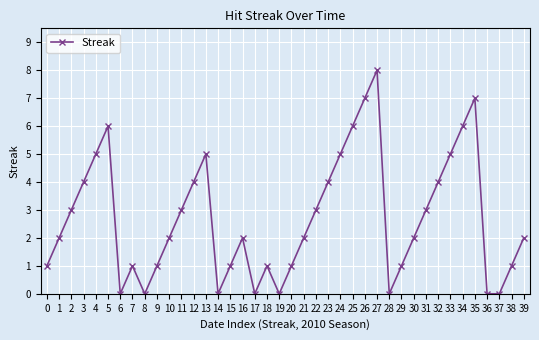

At which category does the data reach its first local peak?

5